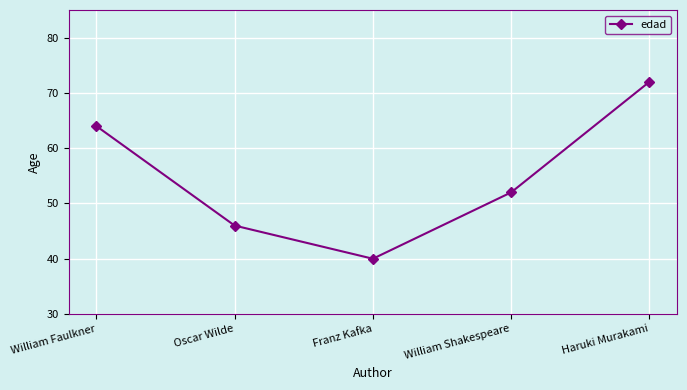

Rank the categories by value from highest to lowest.

Haruki Murakami, William Faulkner, William Shakespeare, Oscar Wilde, Franz Kafka